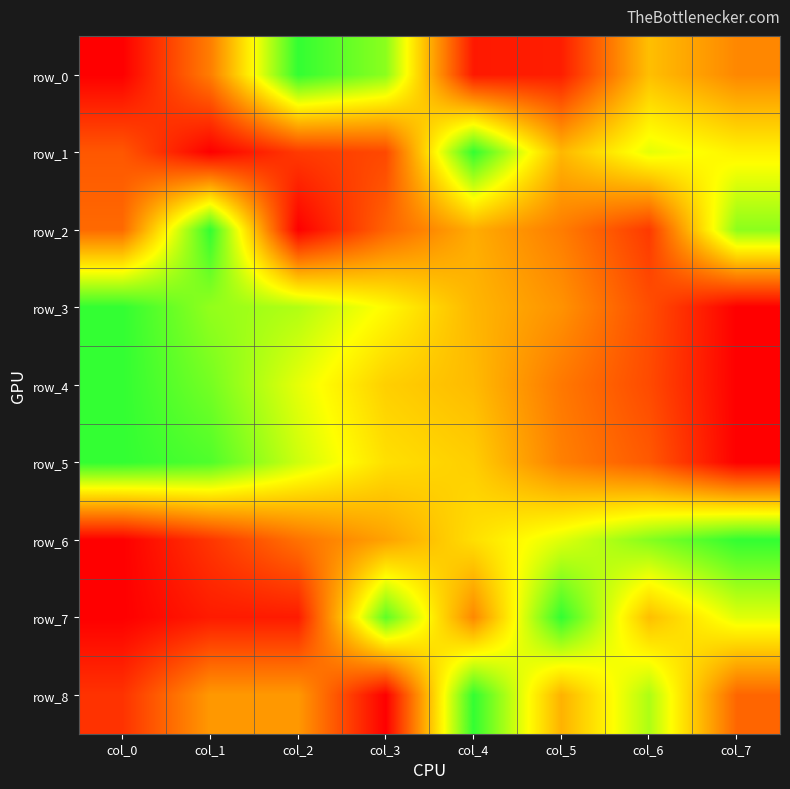

Read the row_8 value at col_0.

0.1